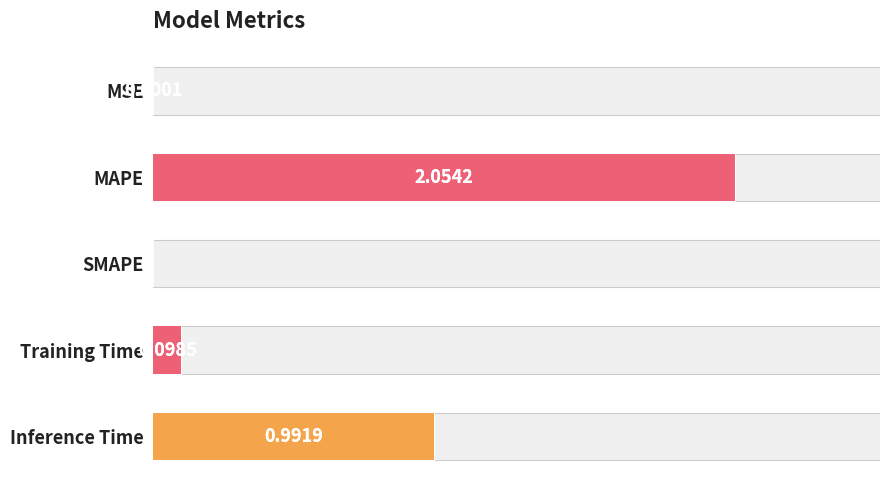

Reading right to left, what are all the values shown in this chart?

1.0	0.1	0.0	2.1	0.0